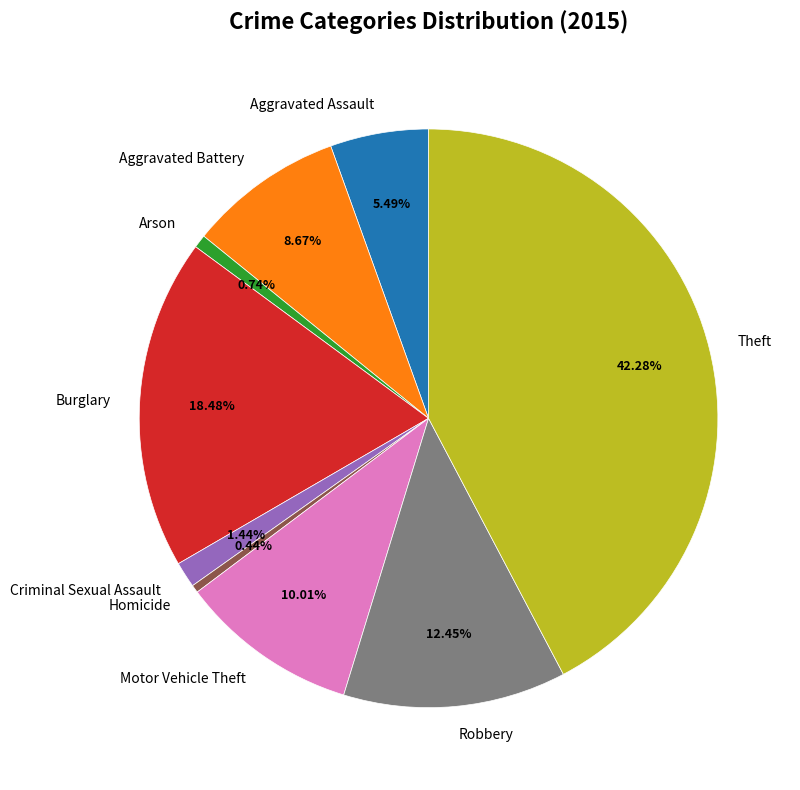

Which slice is the largest?

Theft